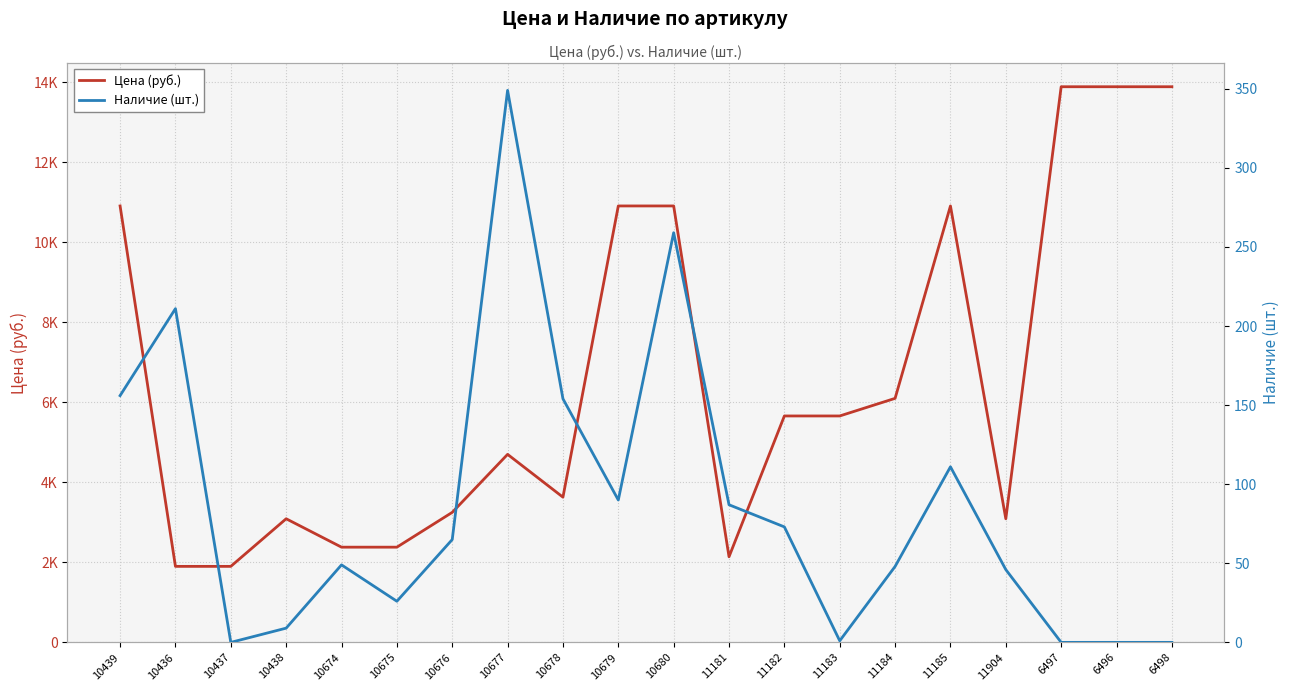

At how many categories does at least one series exceed 8089?

7